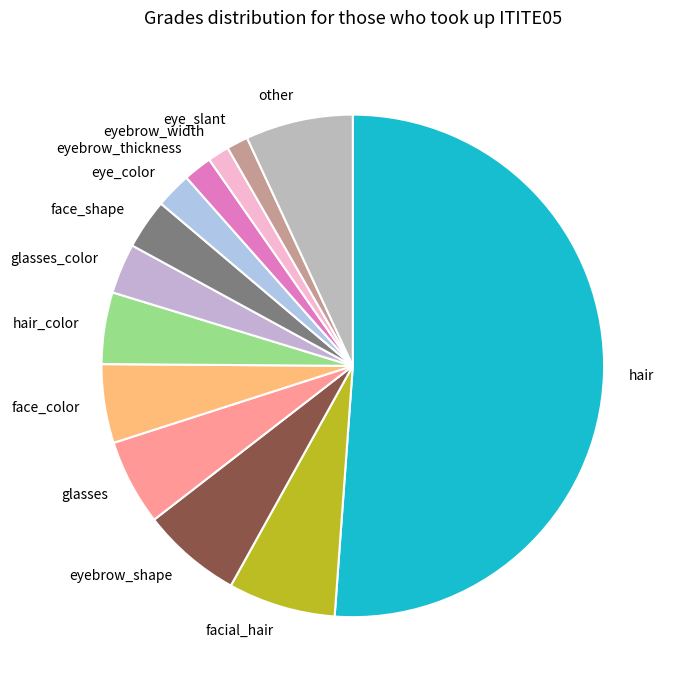

True or false: other accounts for 13% of the total.

False